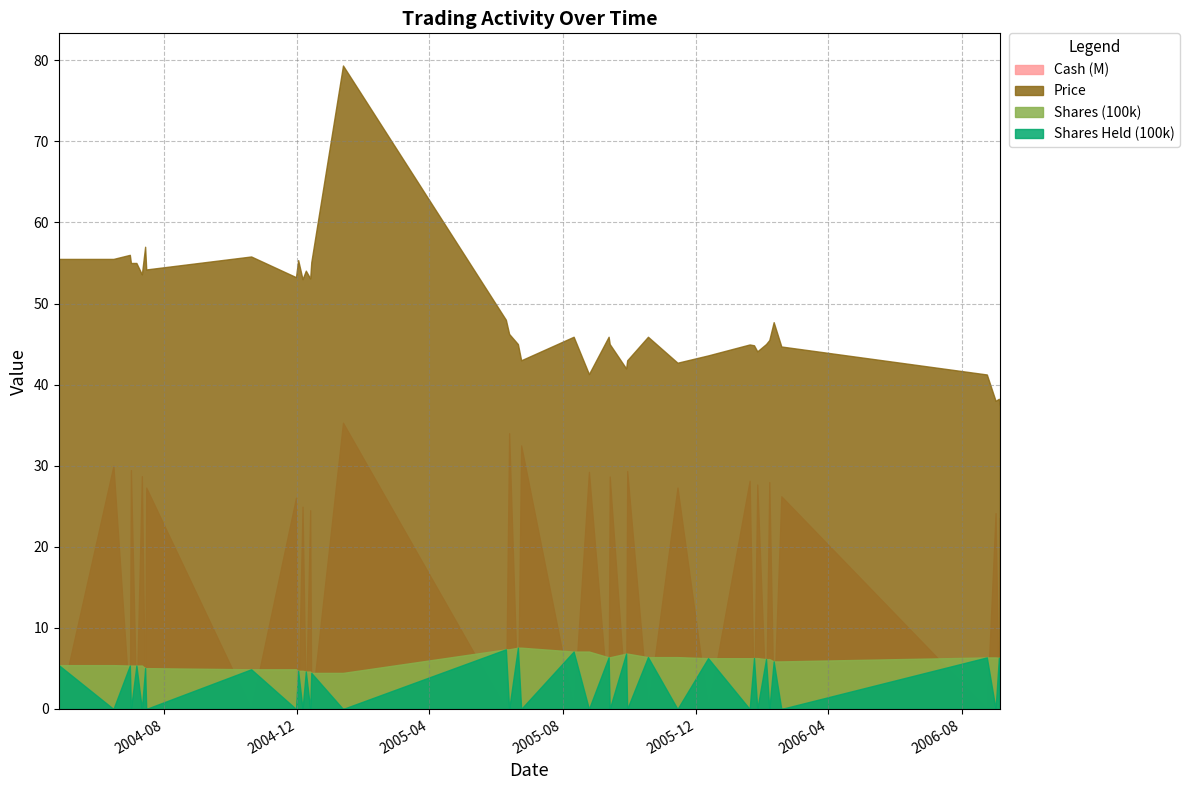

What is the highest value of the Shares Held (100k) series?

7.6